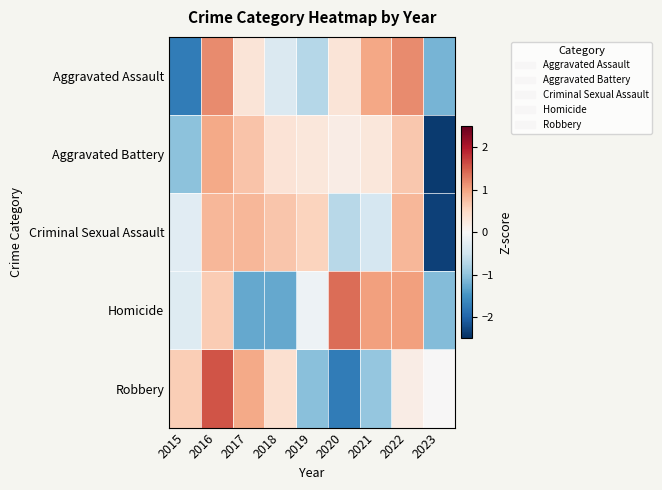

What is the difference between the highest and lowest values at 2019?

1.6